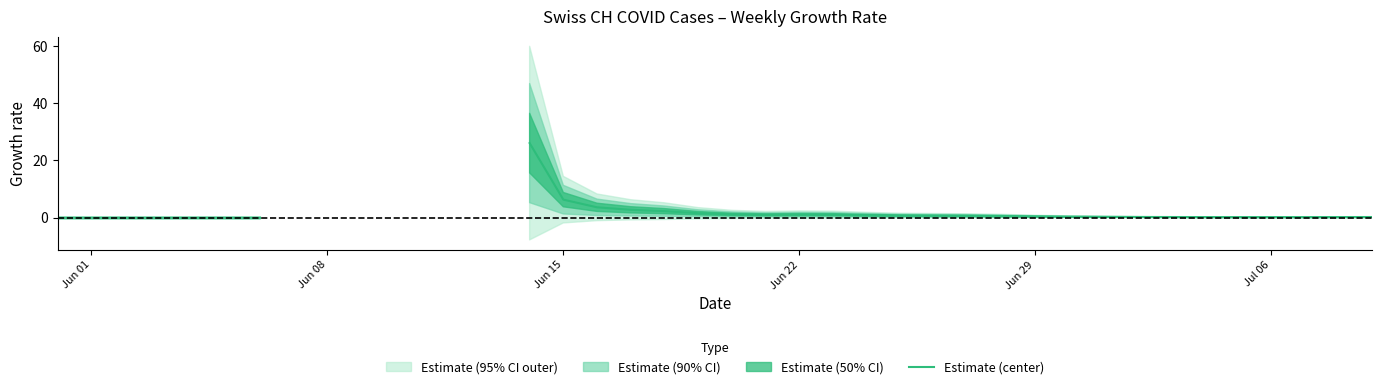

How many lines are shown in the chart?

1